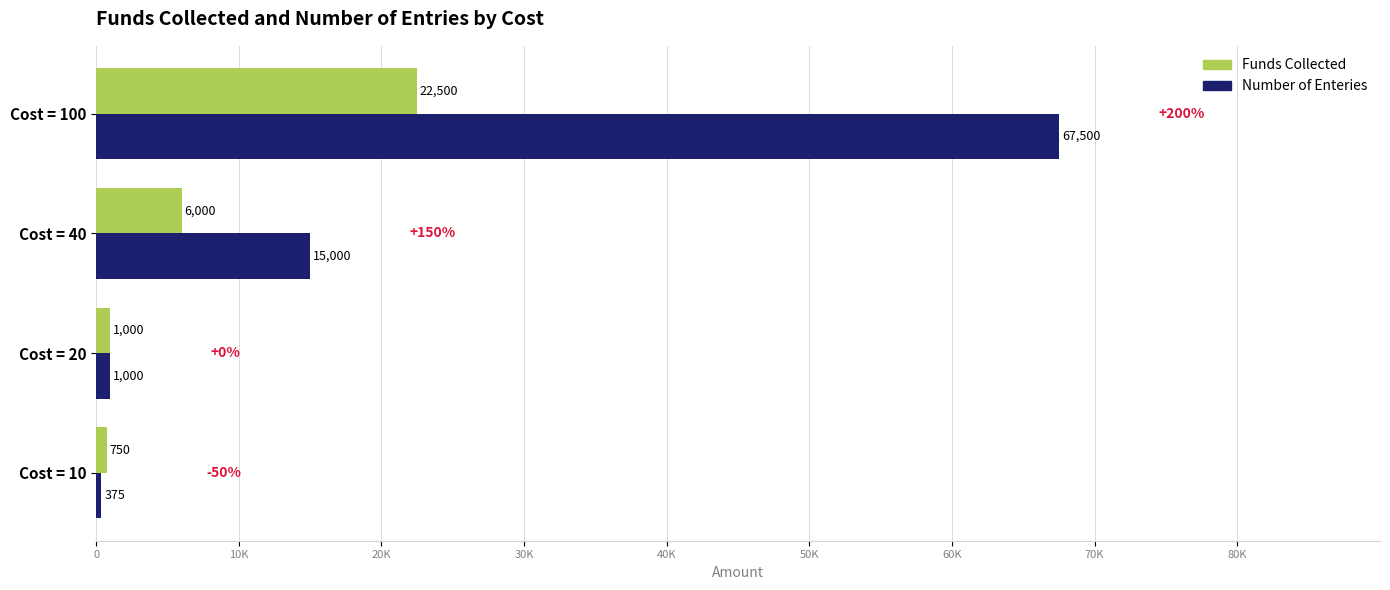

What is the value of the Funds Collected bar at the 2nd from the left?

1000